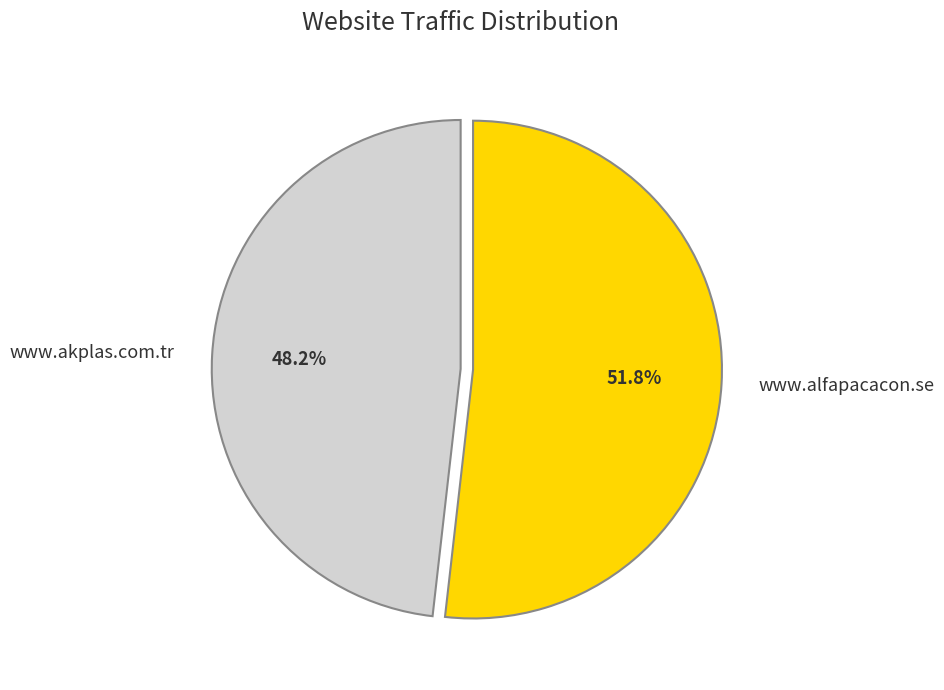

Rank the categories by value from lowest to highest.

www.akplas.com.tr, www.alfapacacon.se